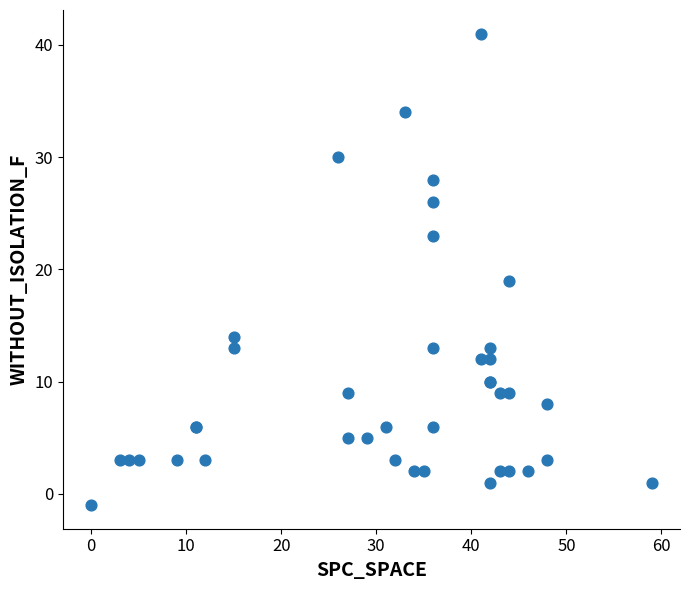

What Y value in the scatter plot is closest to 20?

19